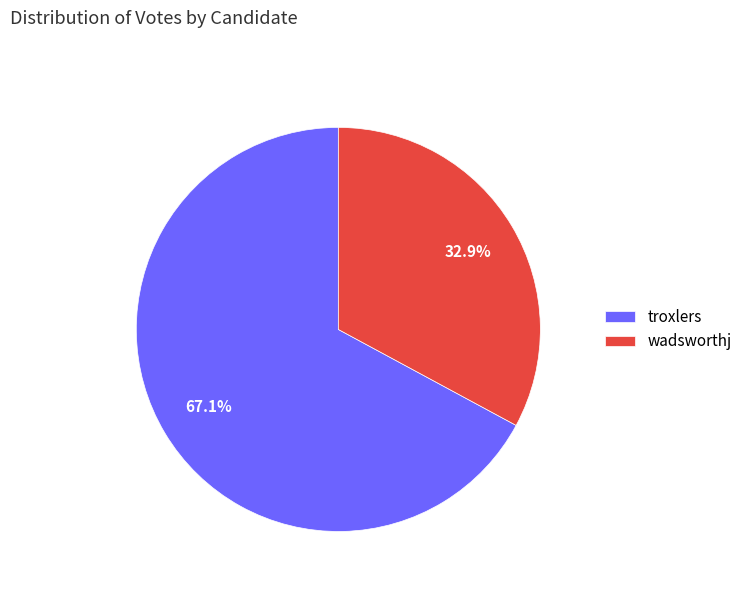

Does troxlers account for over 50% of the chart?

Yes